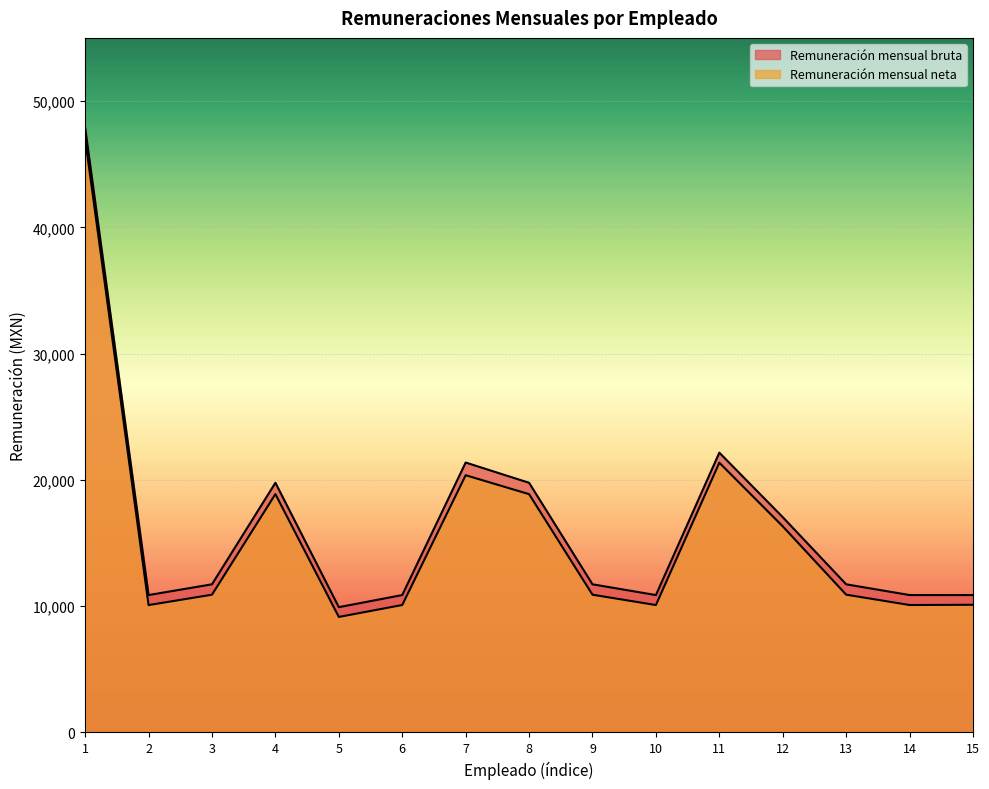

Which has a higher value, 8 or 10?

8